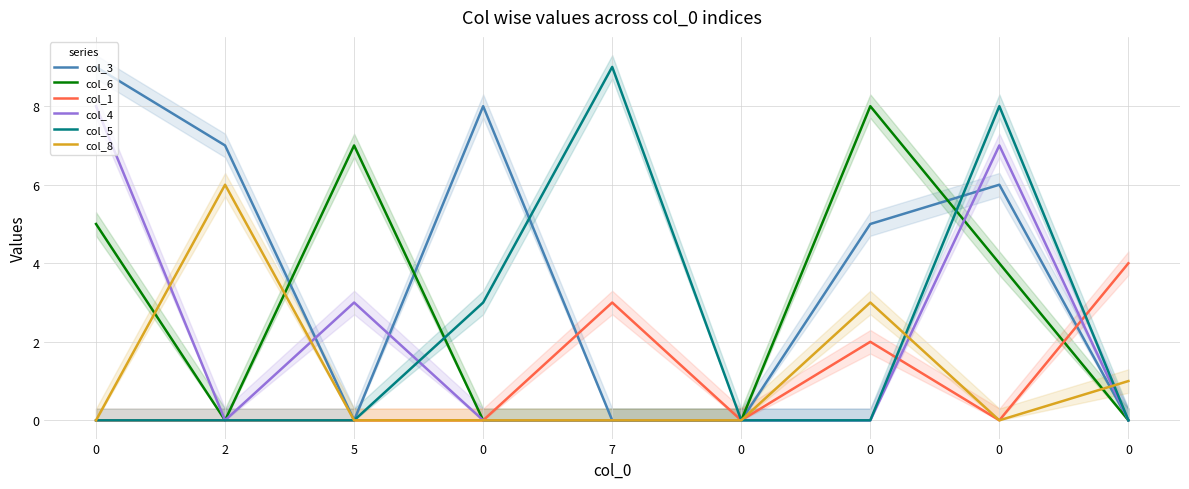

What is the maximum value shown in the chart?

9